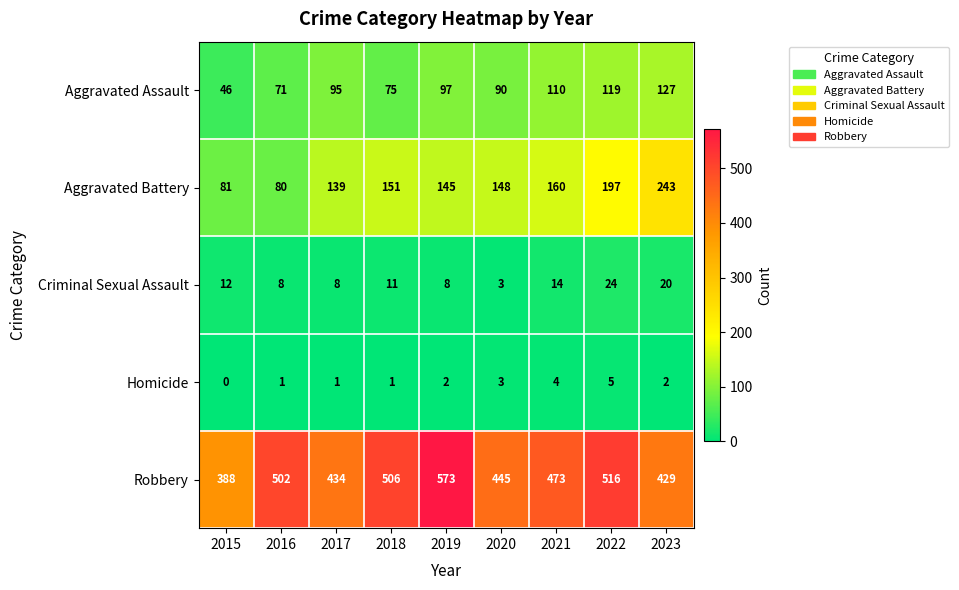

What is the greatest value displayed?

573